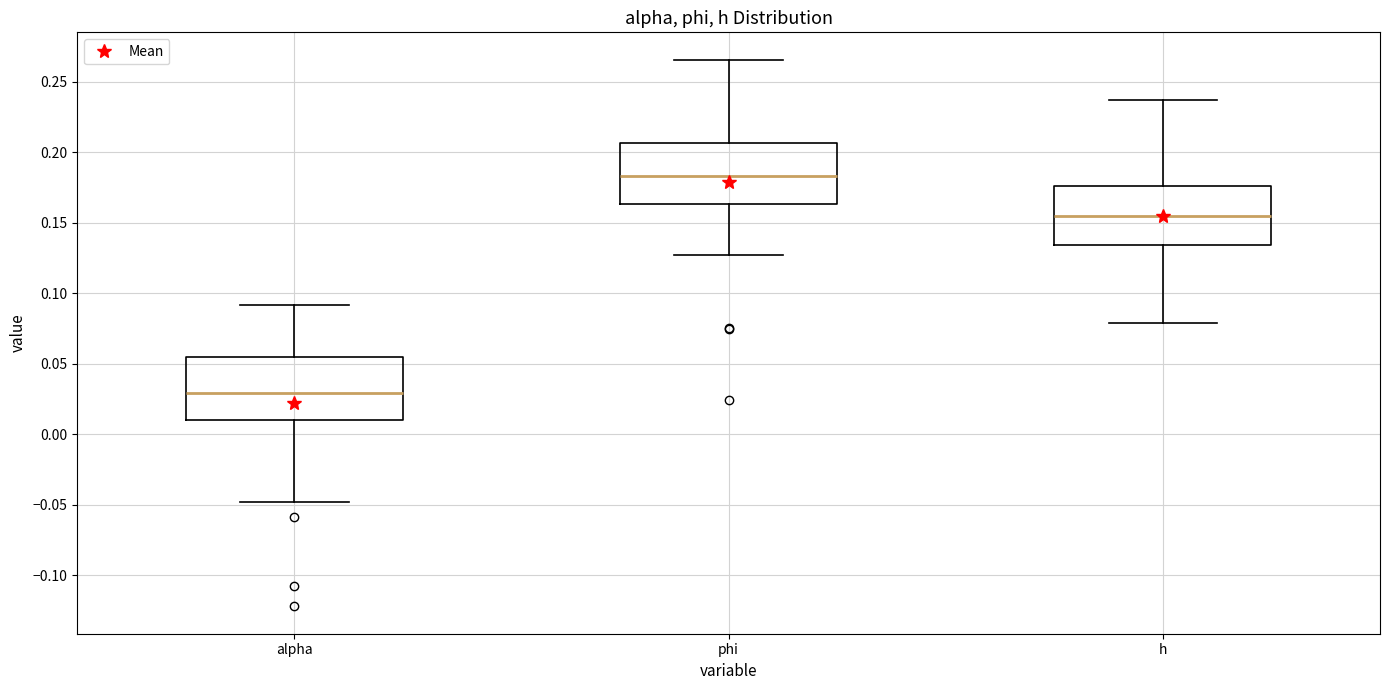

Reading left to right, read every box against the y-axis: the position of its median line, the range the box covers, and the ends of its whiskers. The values are not printed on the chart, so give them approximately, as read against the axis.

alpha: median 0.030, box 0.010 to 0.055, whiskers -0.050 to 0.090
phi: median 0.185, box 0.165 to 0.205, whiskers 0.125 to 0.265
h: median 0.155, box 0.135 to 0.175, whiskers 0.080 to 0.235